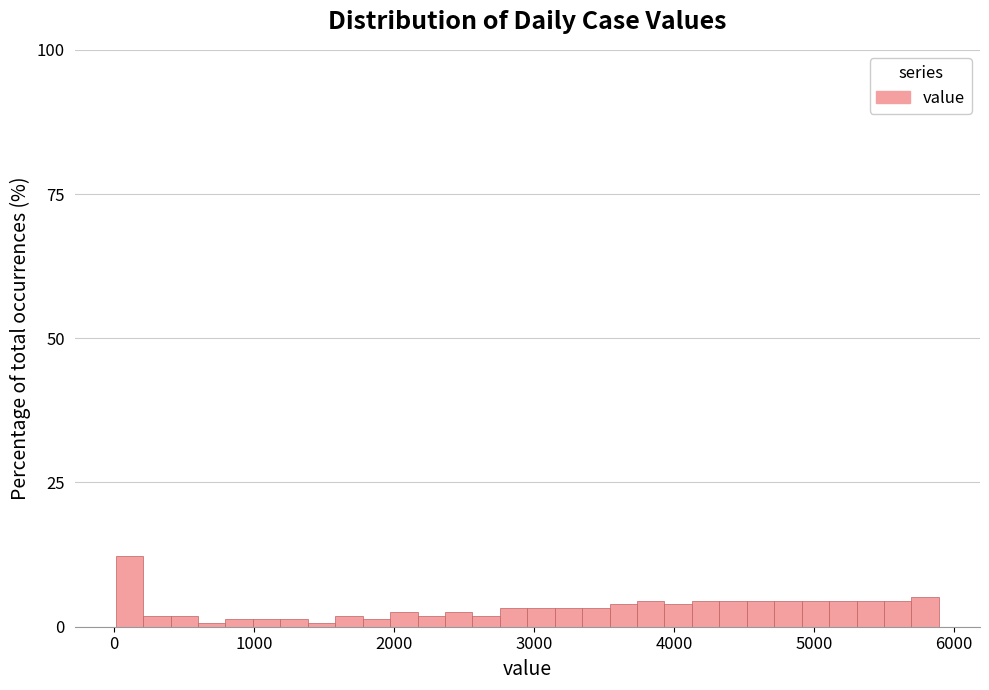

Read against the x-axis, roughly where is the centre of the tallest bar?

100